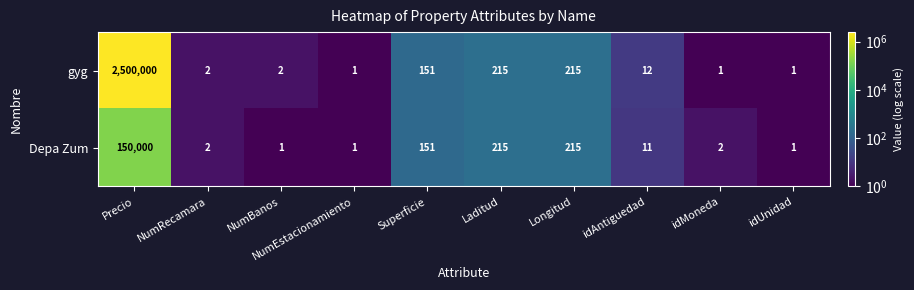

What is the greatest value displayed?

2500000